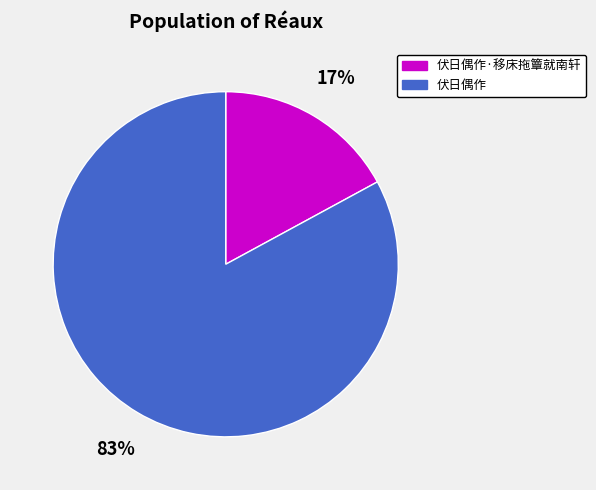

Does 伏日偶作 represent more than half of the total?

Yes